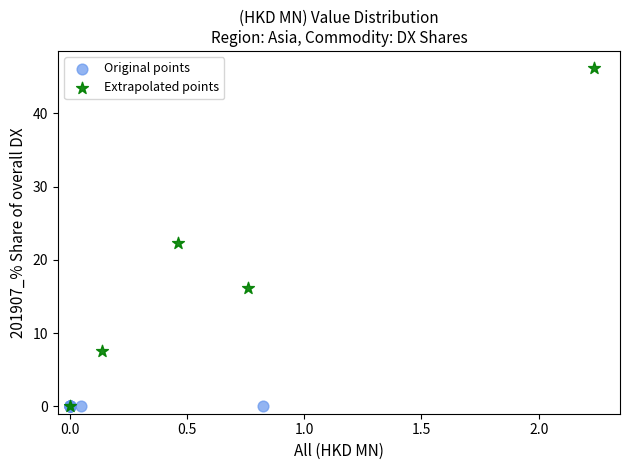

Which series contains the highest Y value?

Extrapolated points